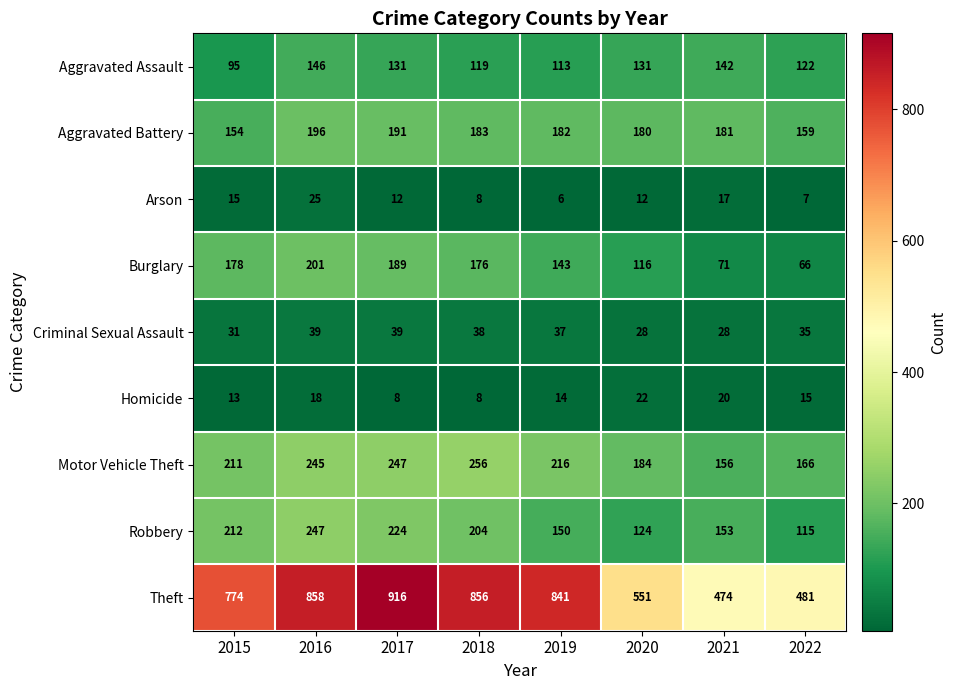

Which category has the highest value across all series?

2017